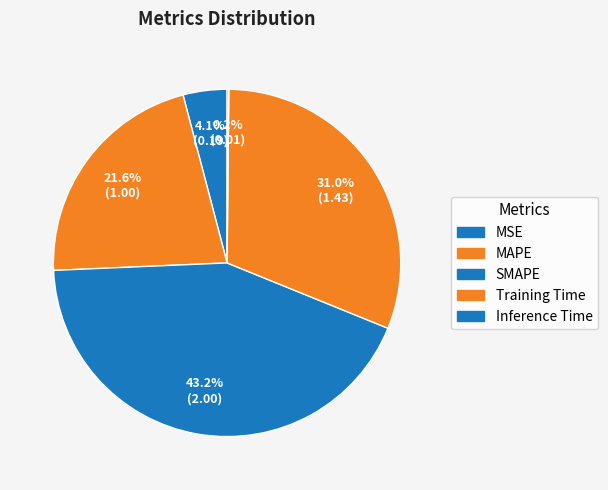

To the nearest percent, what percentage of the pie is MSE?

4%